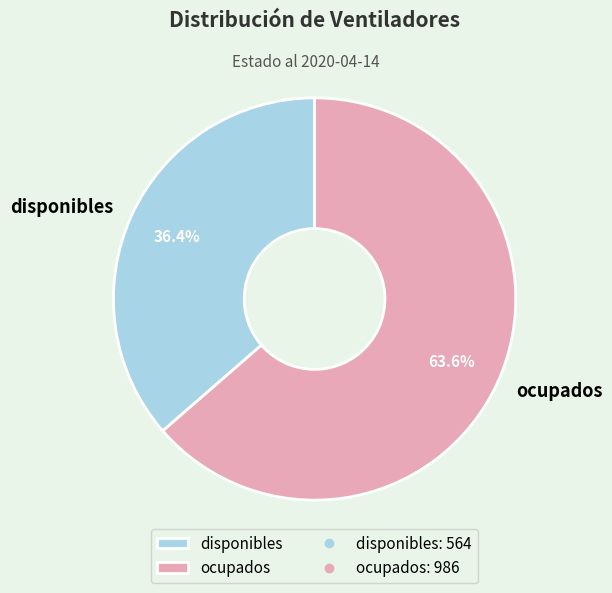

Count the number of slices in the pie.

2